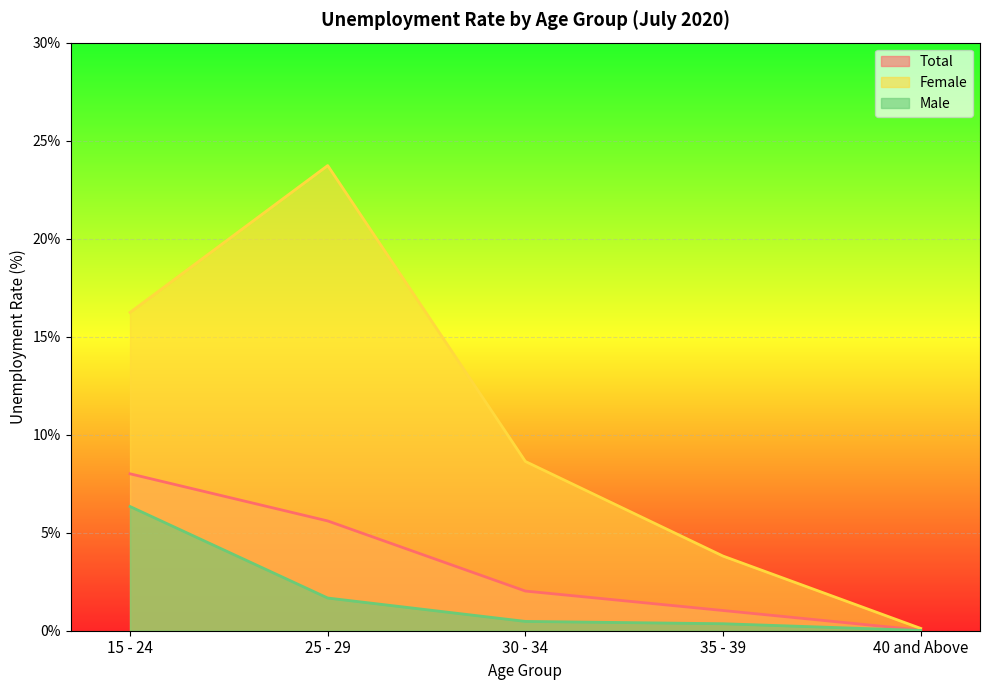

At which category is the sum across all series the highest?

25 - 29